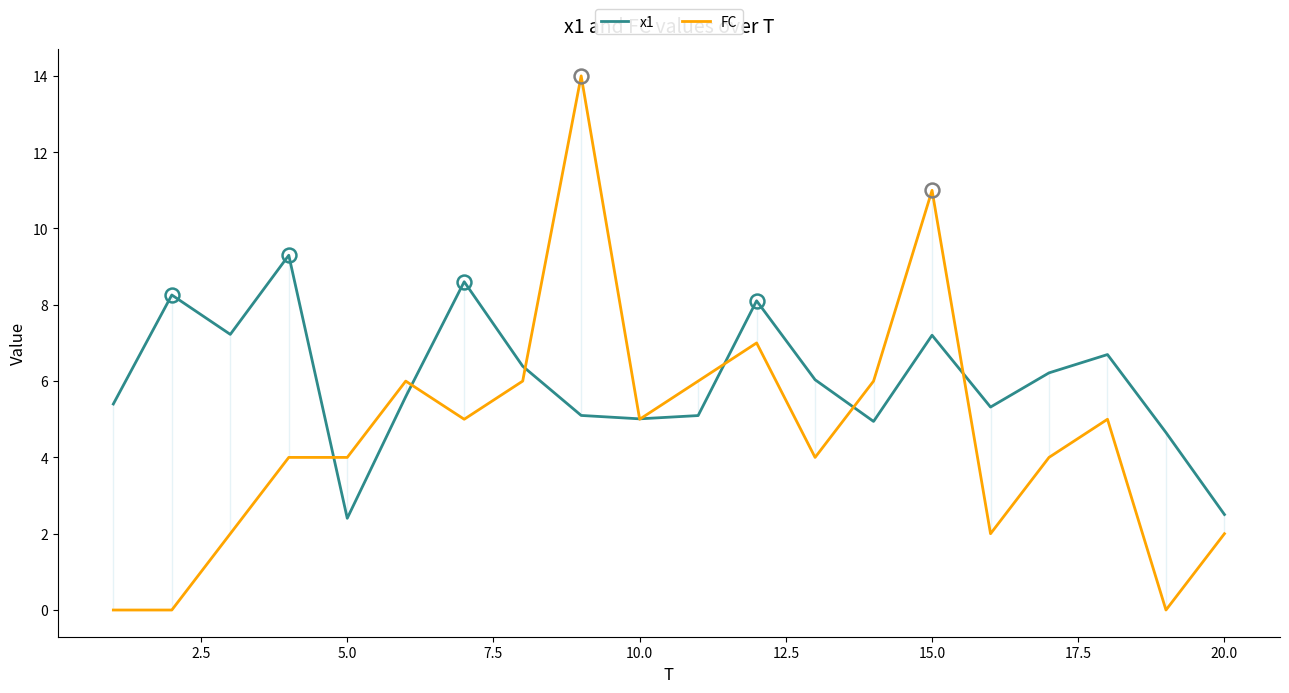

Does the chart have visible grid lines?

No